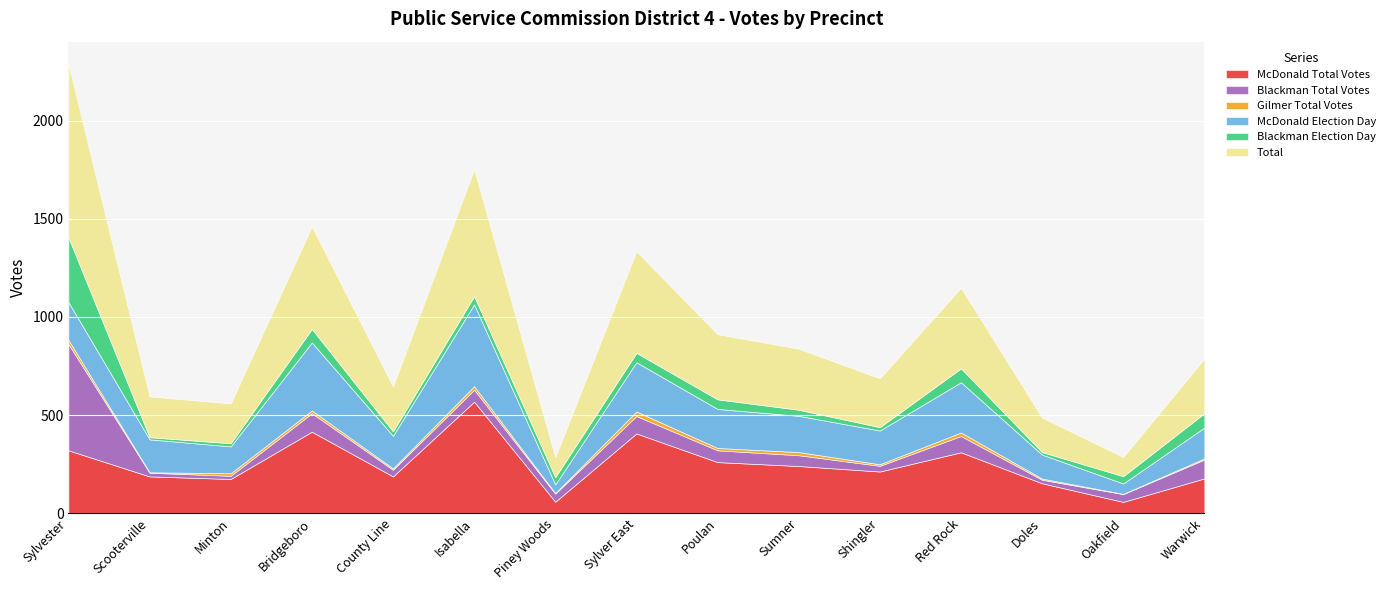

Reading left to right, extract all data points from this chart.

McDonald Total Votes: 320	187	174	415	187	568	58	406	260	240	212	310	152	57	177
Blackman Total Votes: 542	19	16	94	34	61	41	89	60	55	29	83	18	40	96
Gilmer Total Votes: 21	2	13	14	7	18	3	23	12	16	8	18	6	1	6
McDonald Election Day: 193	168	137	347	166	417	44	251	199	185	172	256	122	53	157
Blackman Election Day: 330	11	16	69	23	42	37	48	49	31	17	71	13	37	73
Total: 883	208	203	523	228	647	102	518	332	311	249	411	176	98	279